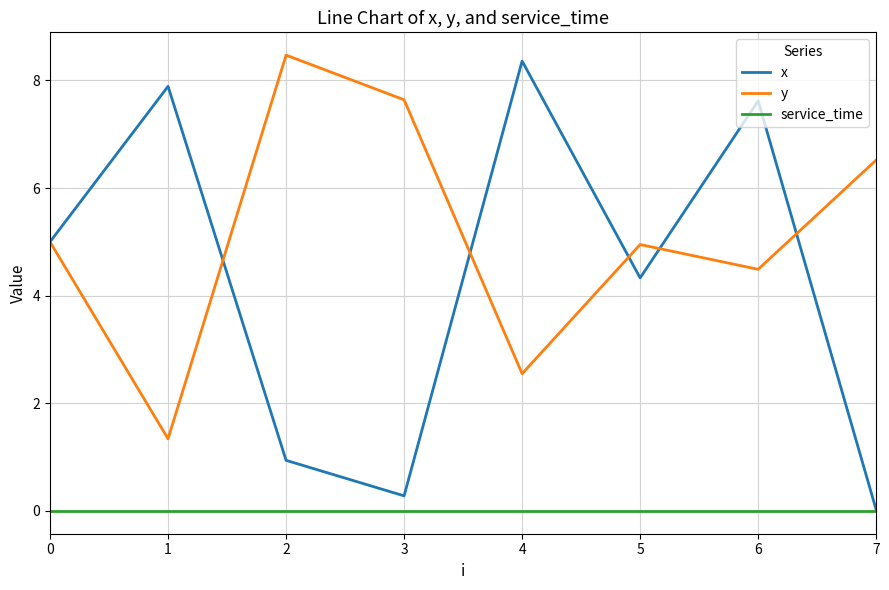

At how many categories does at least one series exceed 7?

5